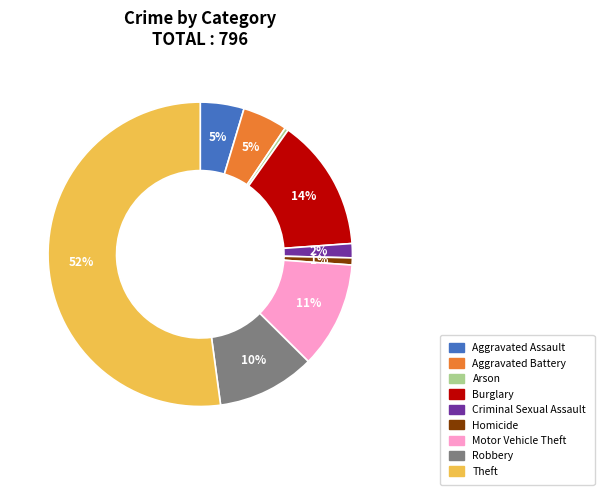

To the nearest percent, what is the difference between the Aggravated Assault and Homicide slice percentages?

4%